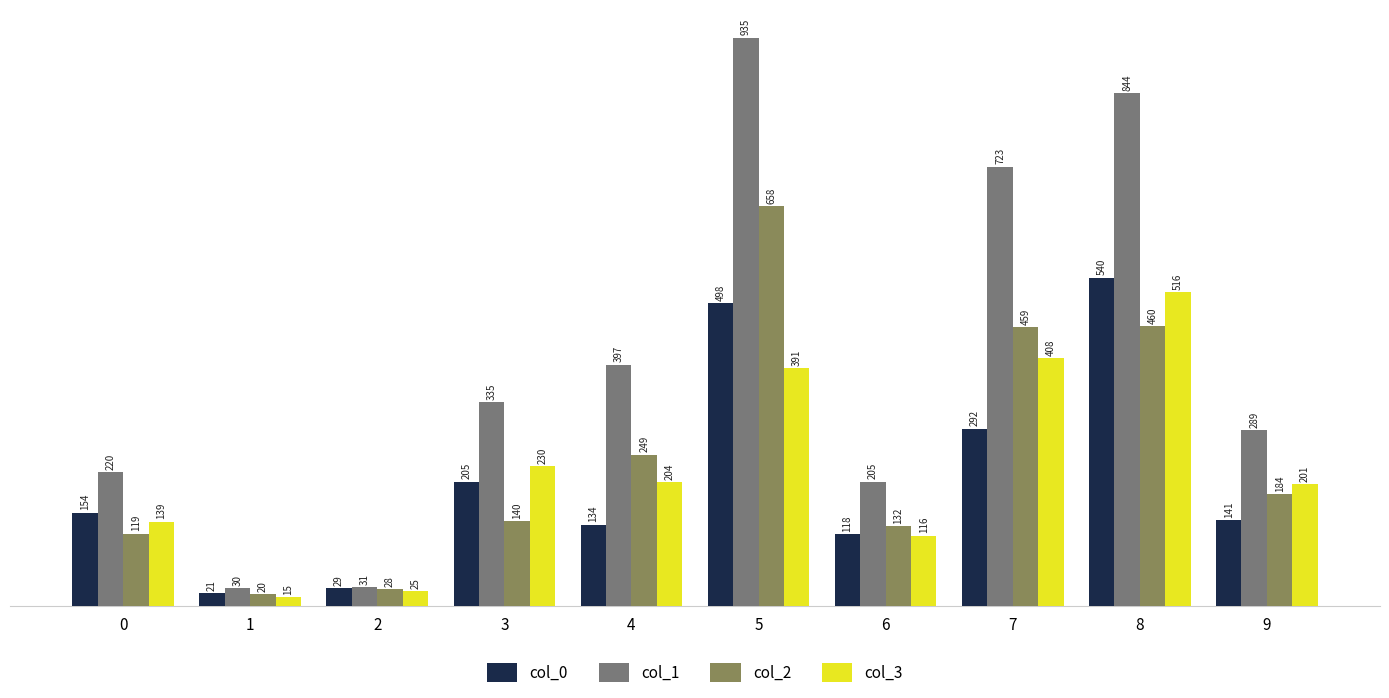

The col_2 series shows 161 at 4. True or false?

False